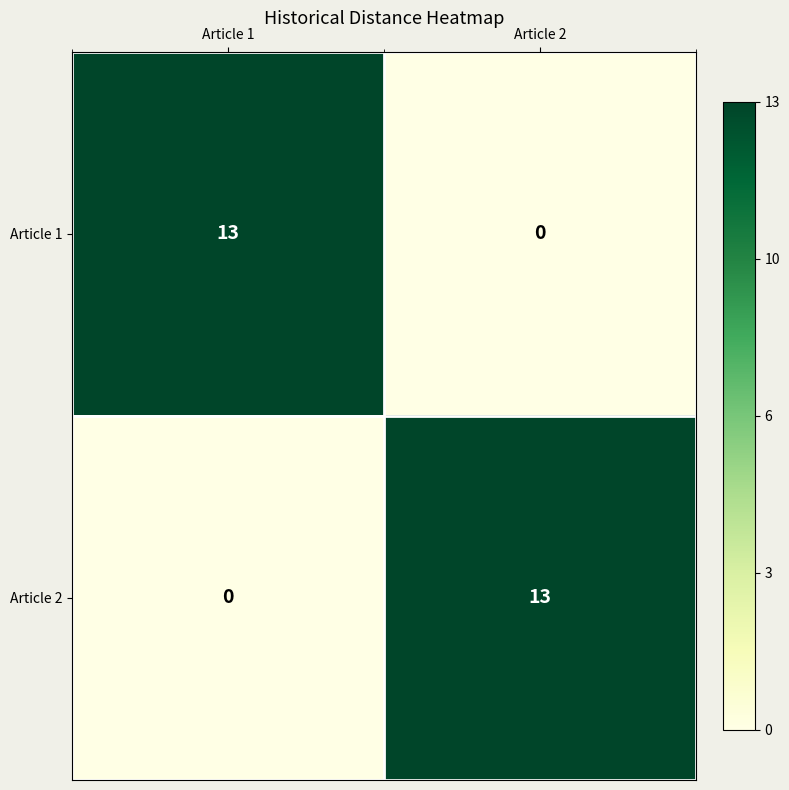

Reading left to right, what are all the values shown in this chart?

Article 1: 13	0
Article 2: 0	13